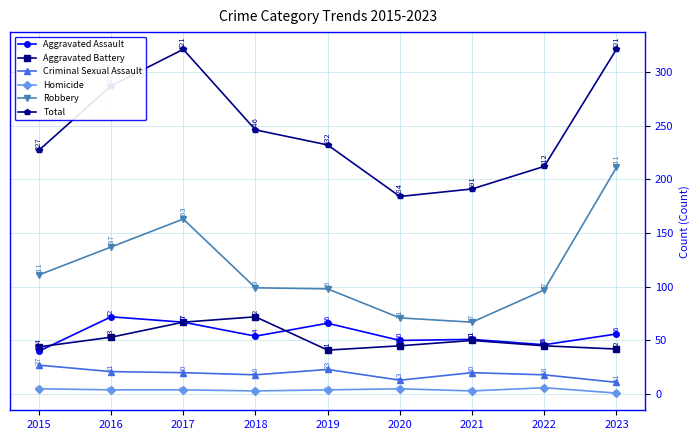

At 2022, list the series in order from largest to smallest.

Total, Robbery, Aggravated Assault, Aggravated Battery, Criminal Sexual Assault, Homicide